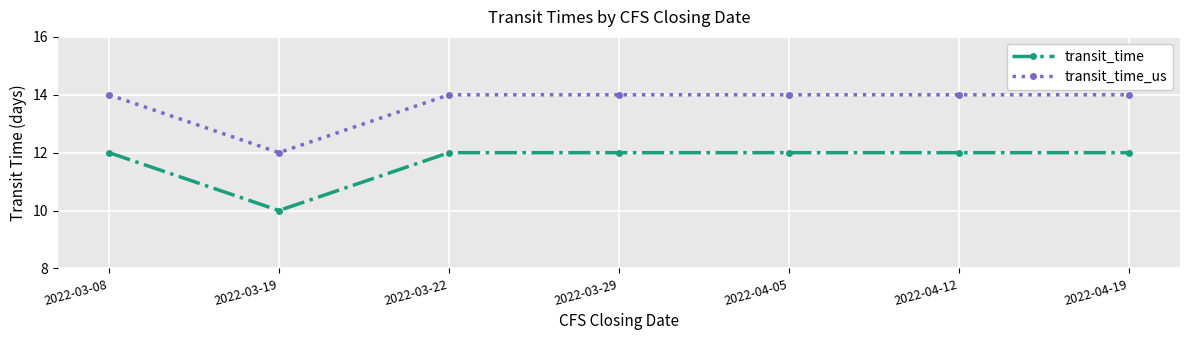

The value of transit_time at 2022-03-19 is 10. True or false?

True